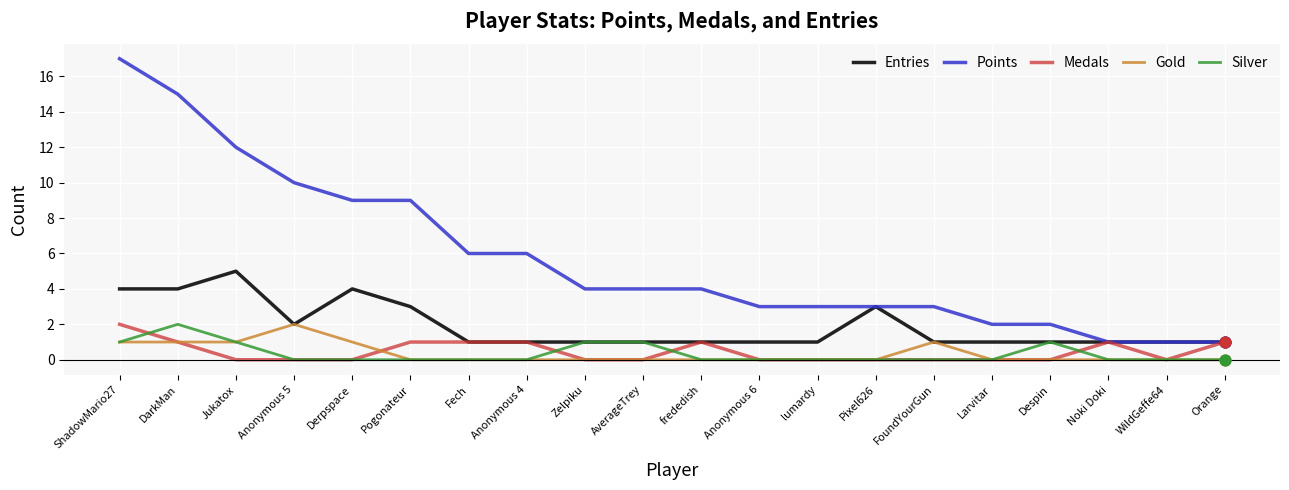

Which series has the largest total across all categories?

Points